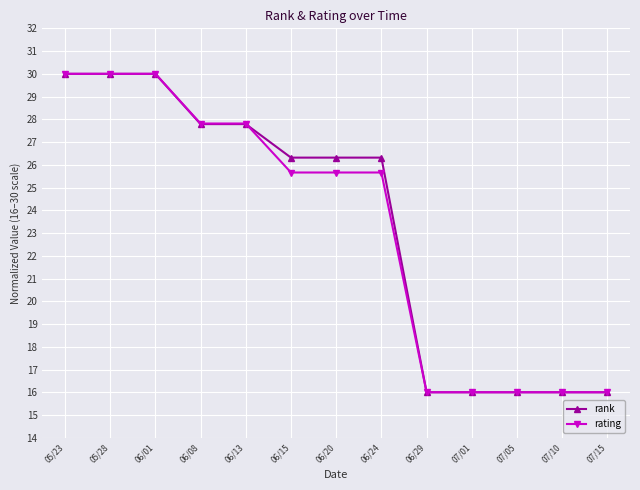

Reading left to right, what are all the values shown in this chart?

rank: 05/23=30.0	05/28=30.0	06/01=30.0	06/08=27.8	06/13=27.8	06/15=26.3	06/20=26.3	06/24=26.3	06/29=16.0	07/01=16.0	07/05=16.0	07/10=16.0	07/15=16.0
rating: 05/23=30.0	05/28=30.0	06/01=30.0	06/08=27.8	06/13=27.8	06/15=25.7	06/20=25.7	06/24=25.7	06/29=16.0	07/01=16.0	07/05=16.0	07/10=16.0	07/15=16.0